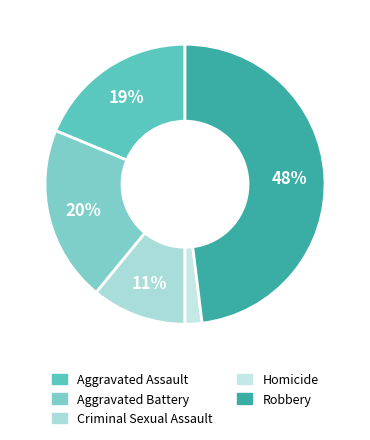

To the nearest percent, what percentage of the pie is Criminal Sexual Assault?

11%